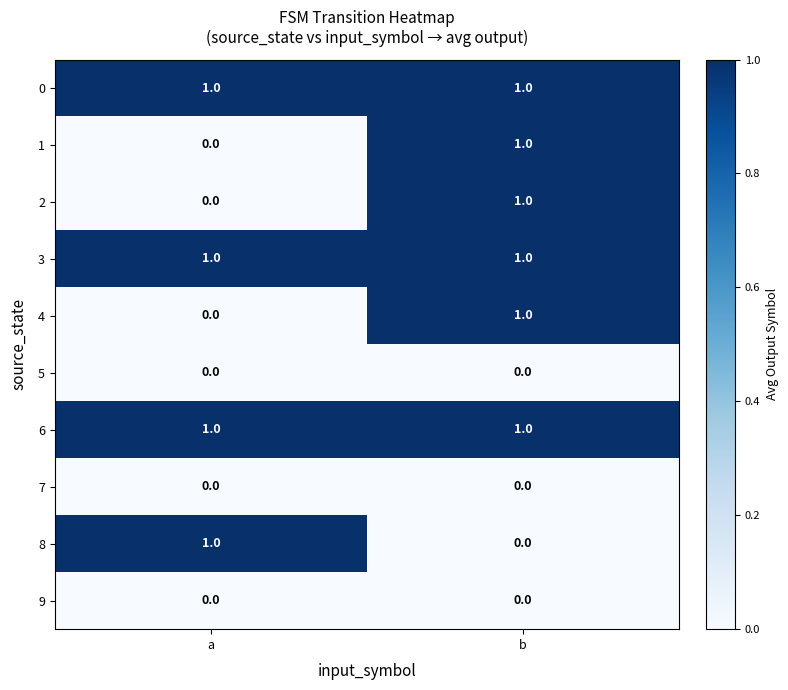

True or false: 2 has a value of 1 at b.

True